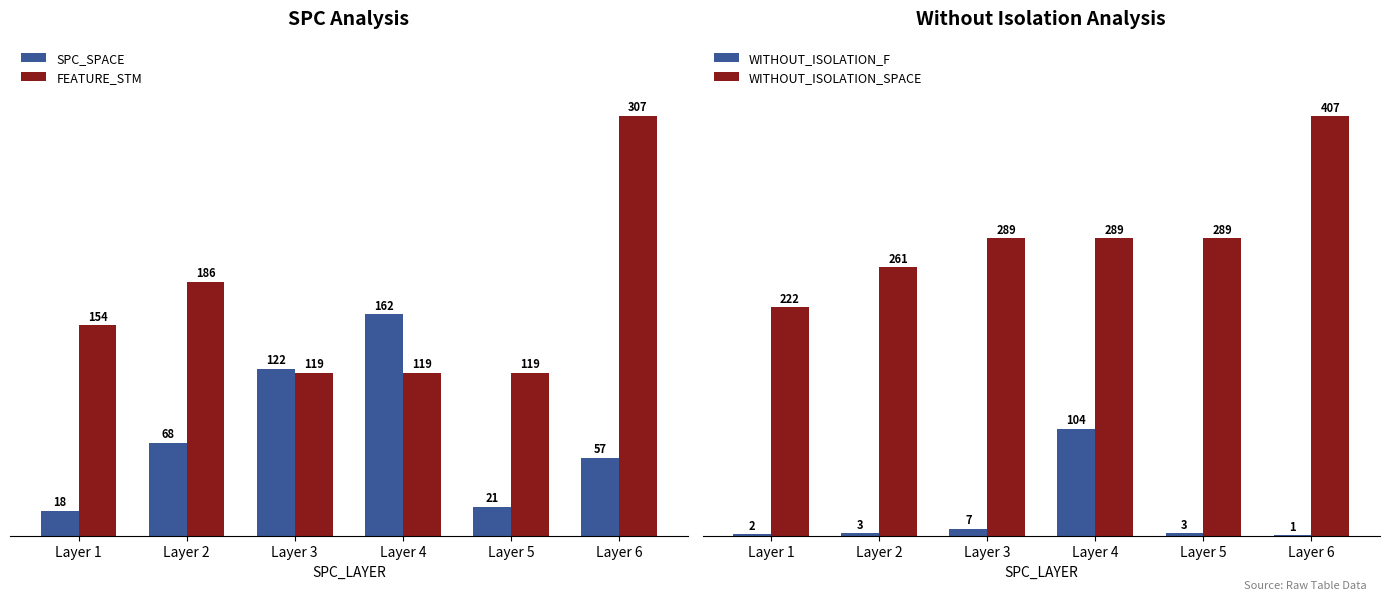

Rank the series at Layer 4 from highest to lowest value.

WITHOUT_ISOLATION_SPACE, SPC_SPACE, FEATURE_STM, WITHOUT_ISOLATION_F